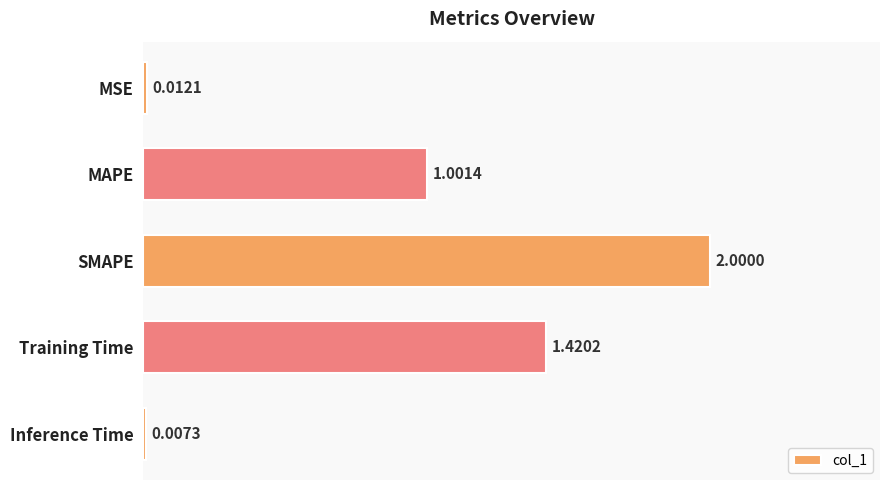

Approximately how many times larger is the value at Training Time compared to SMAPE?

0.7